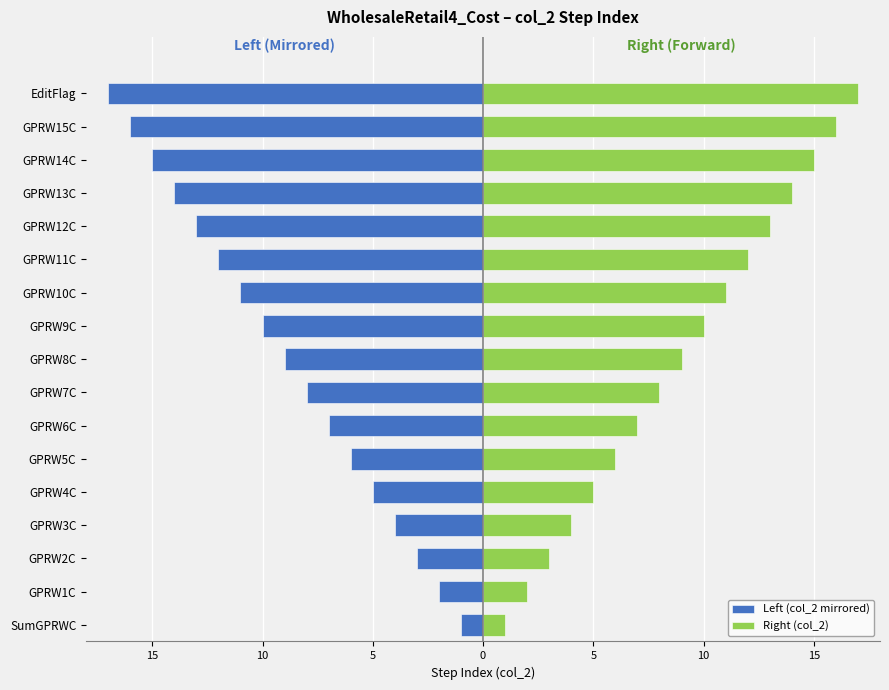

Between GPRW5C and GPRW10C, which is larger?

GPRW5C